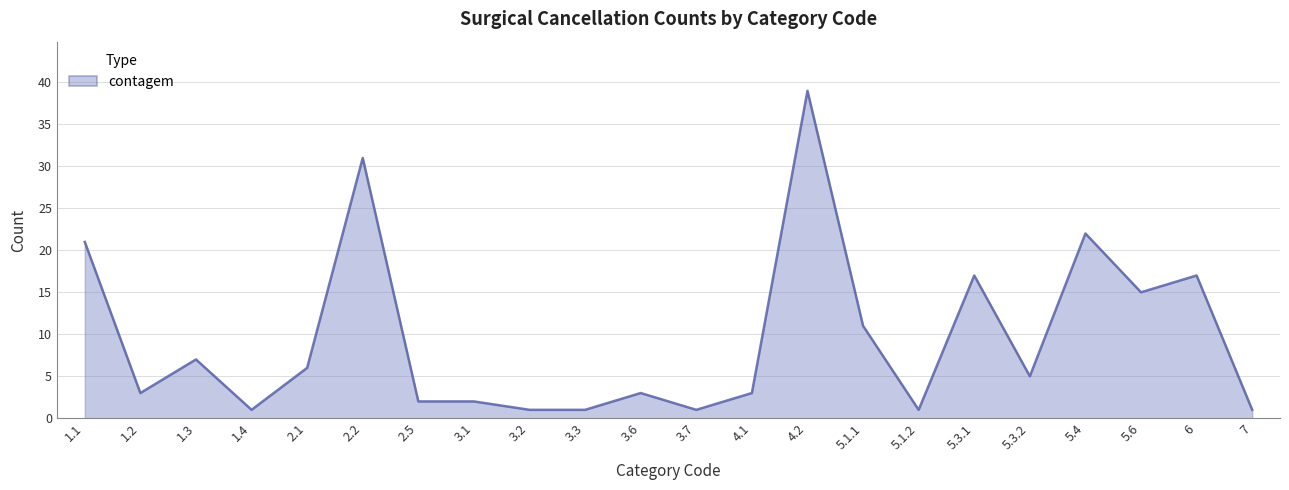

True or false: the data shows 2 at 5.3.2.

False